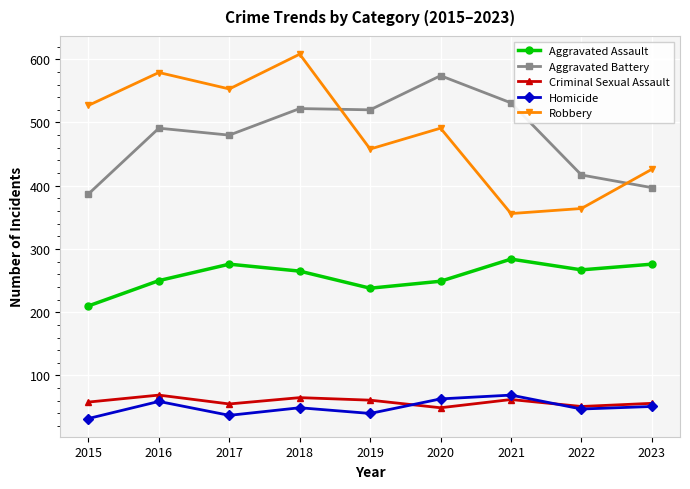

What is the value of the Criminal Sexual Assault point at the 2nd from the left?

69